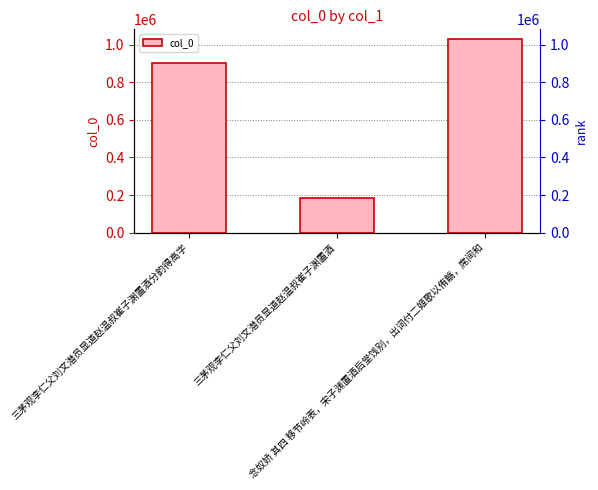

How many data points are less than 900494?

1